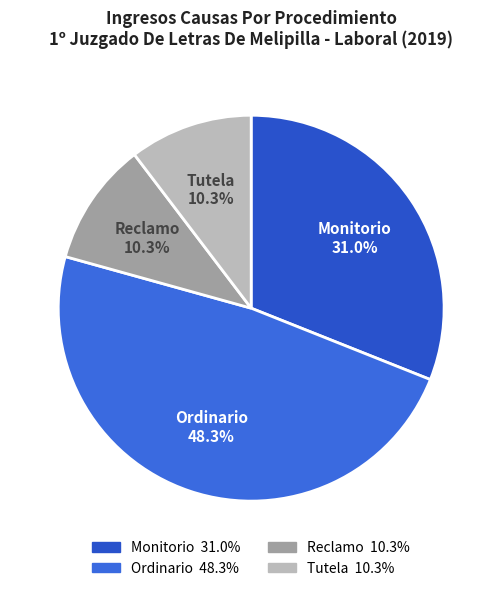

True or false: Reclamo accounts for 10% of the total.

True